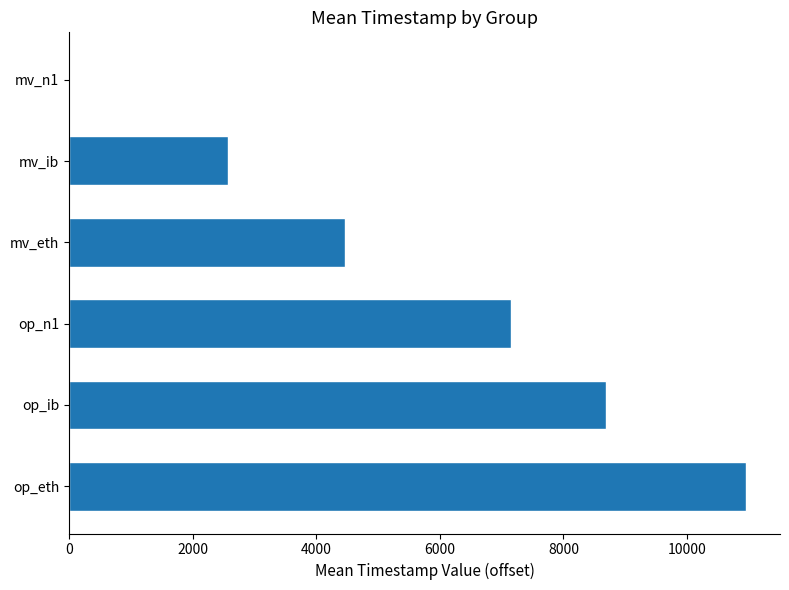

True or false: the data shows 8695.2 at op_ib.

True